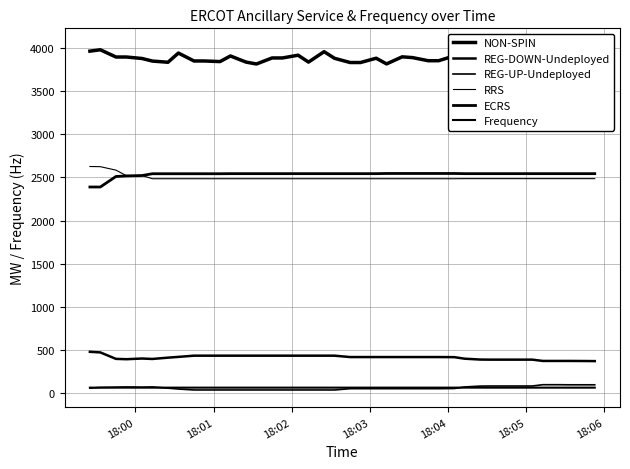

Which series has the largest total across all categories?

NON-SPIN